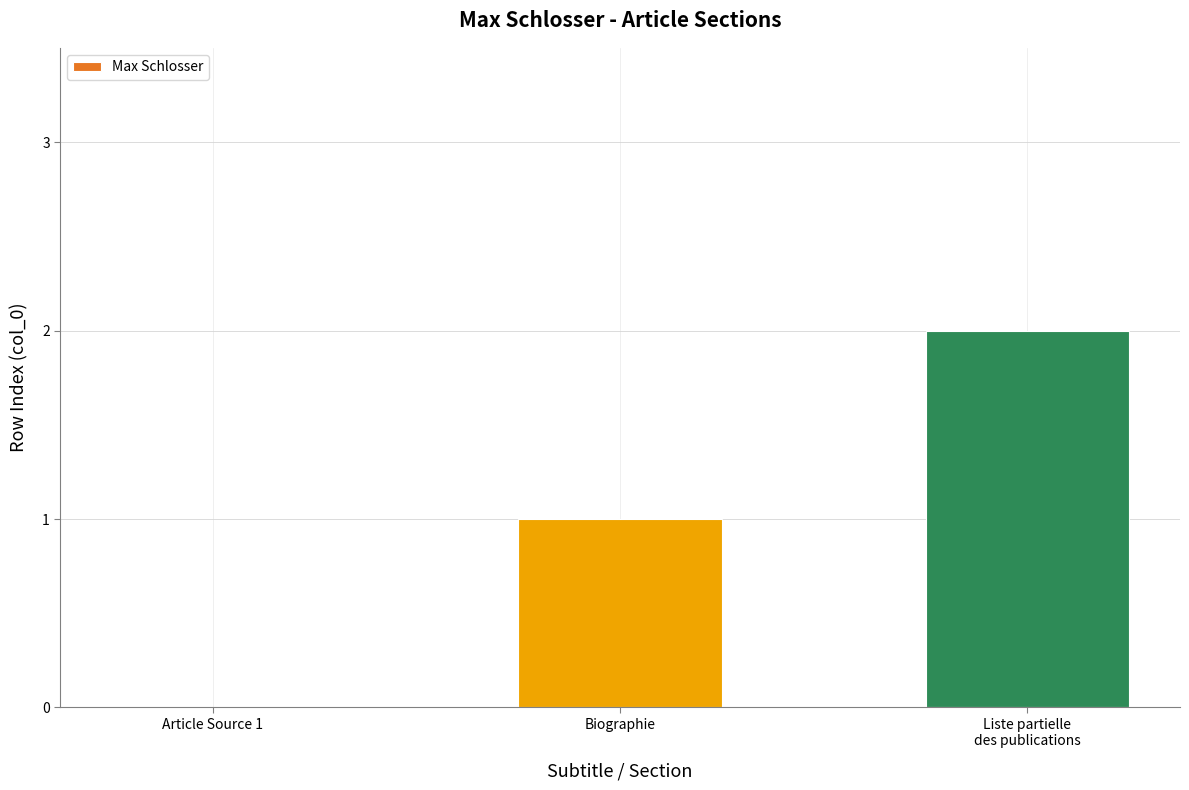

What is the sum of all values?

3